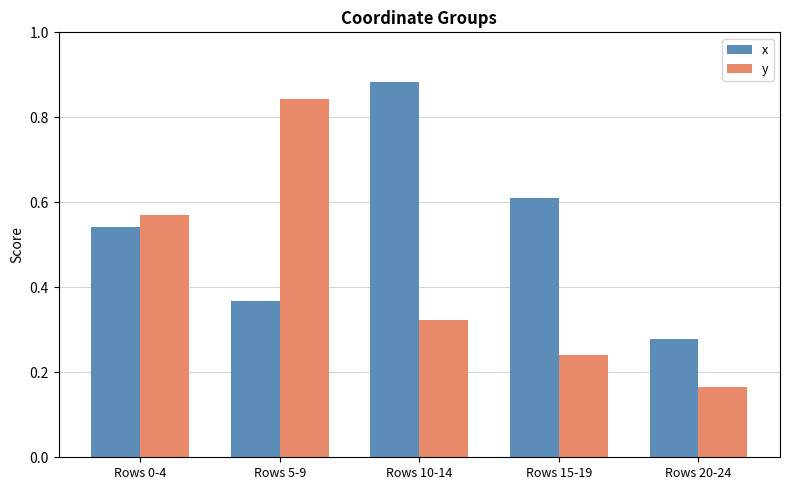

Where is x nearest to the value 0?

Rows 20-24